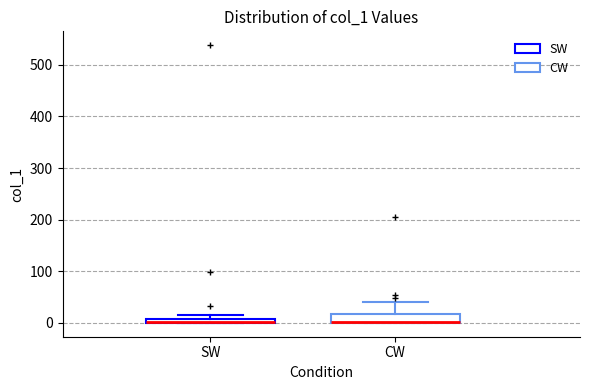

Where is the lower edge of the box for CW on the y-axis? The values are not printed on the chart, so give them approximately, as read against the axis.

0